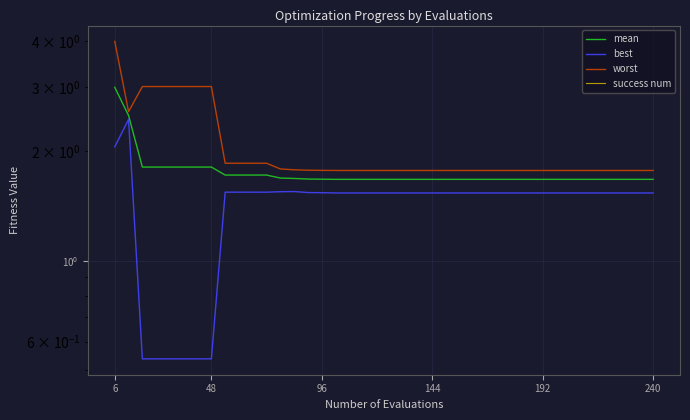

What is the difference between the second highest and minimum values in the best series?

1.5